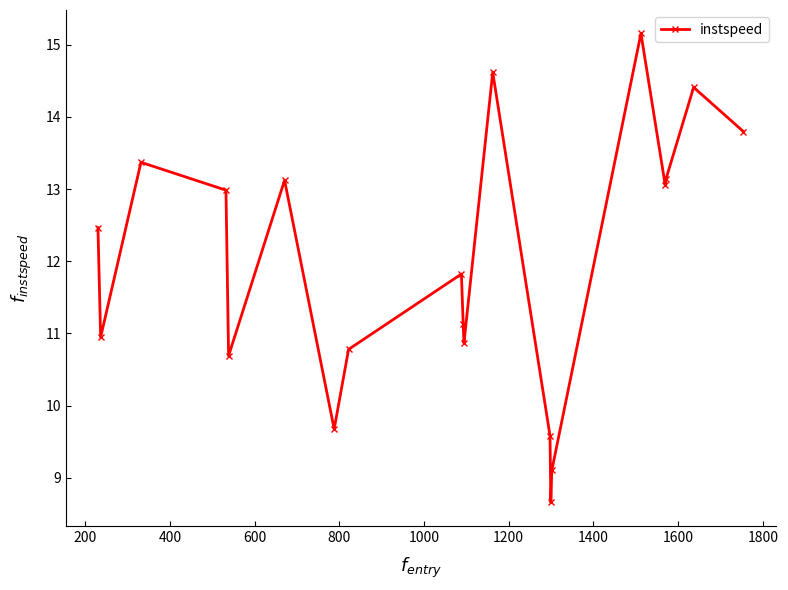

Does the chart have visible grid lines?

No